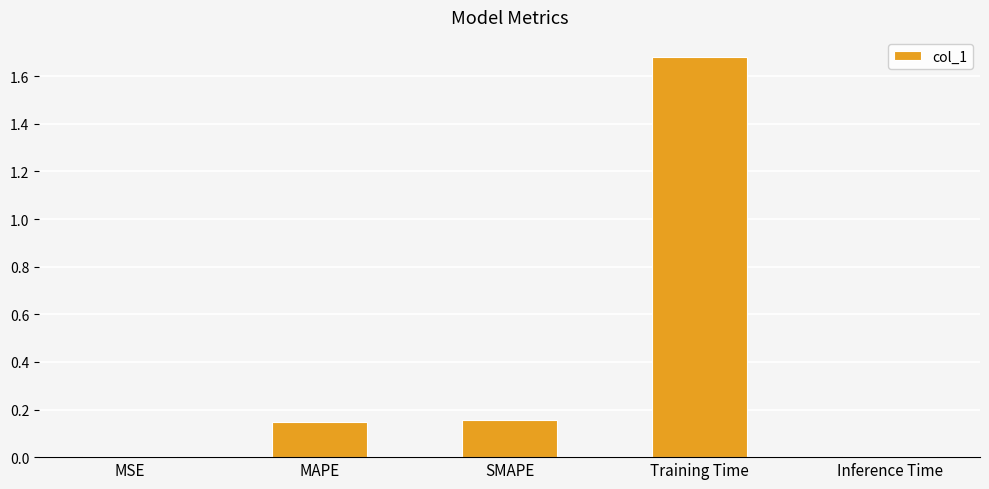

What is the label of the 4th bar from the right?

MAPE